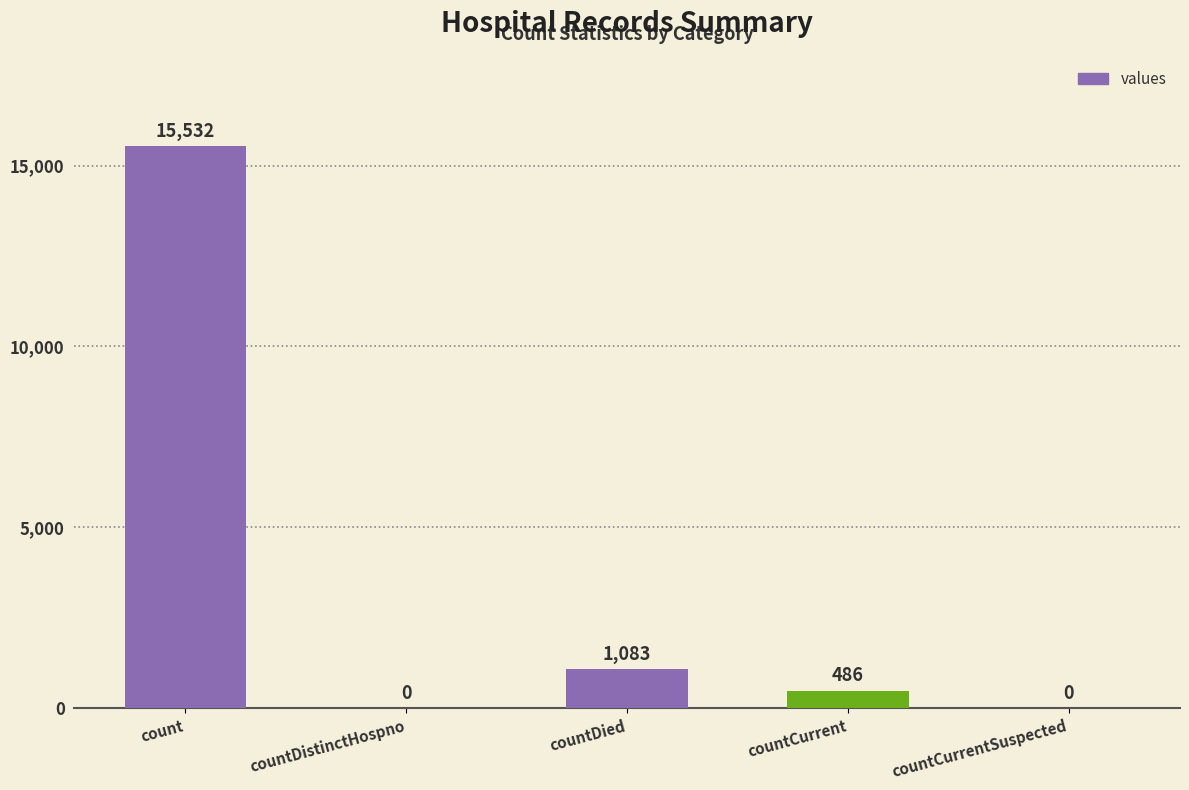

Count the number of data series in this chart.

1